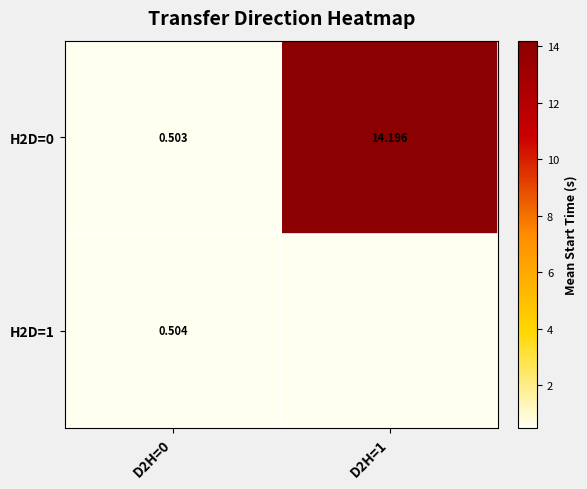

What is the total value across all series at D2H=0?

1.0